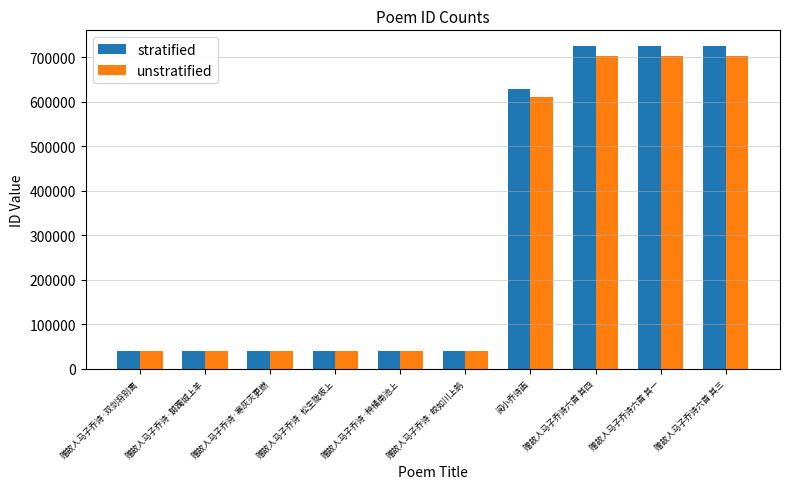

Is the value of stratified at 赠故人马子乔诗·种橘南池上 greater than the value of unstratified at 赠故人马子乔诗六首 其一?

No